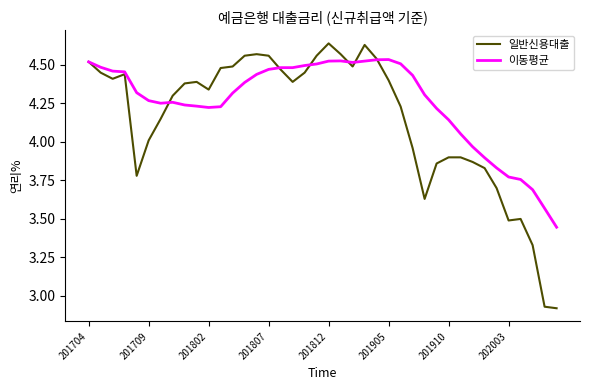

Which series has the largest total across all categories?

이동평균